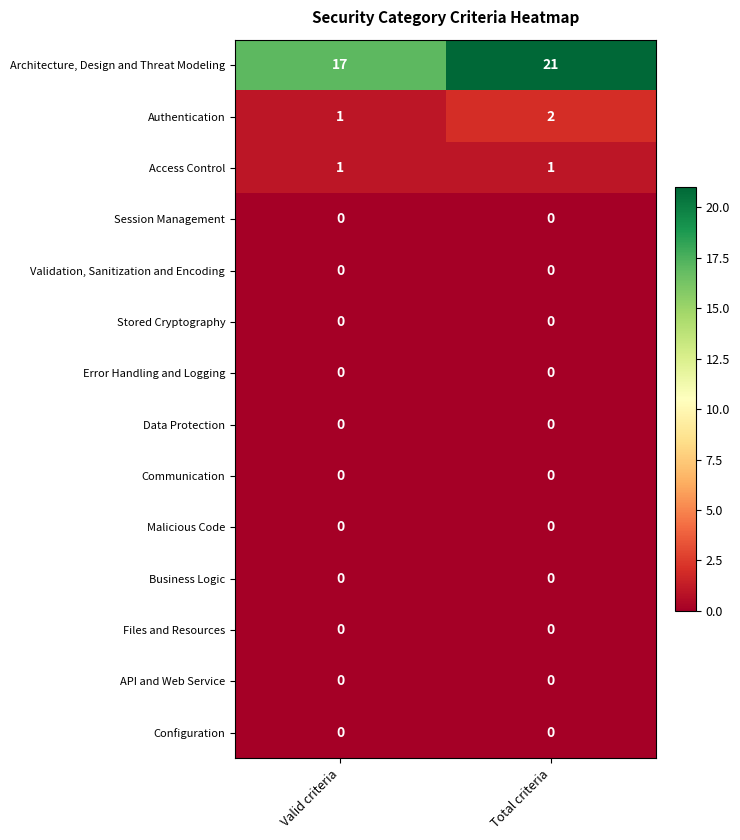

What is the sum of the Architecture, Design and Threat Modeling values at Valid criteria and Total criteria?

38